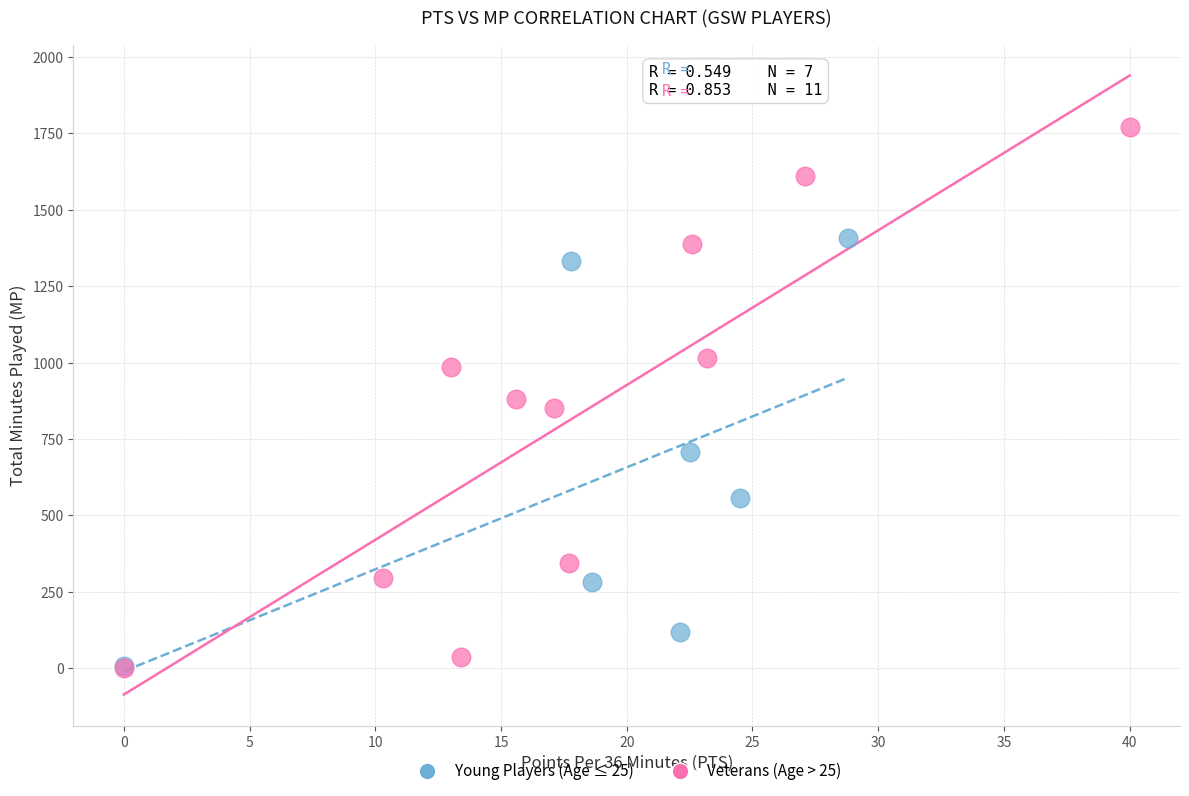

Which series has the widest spread of Y values?

Veterans (Age > 25)